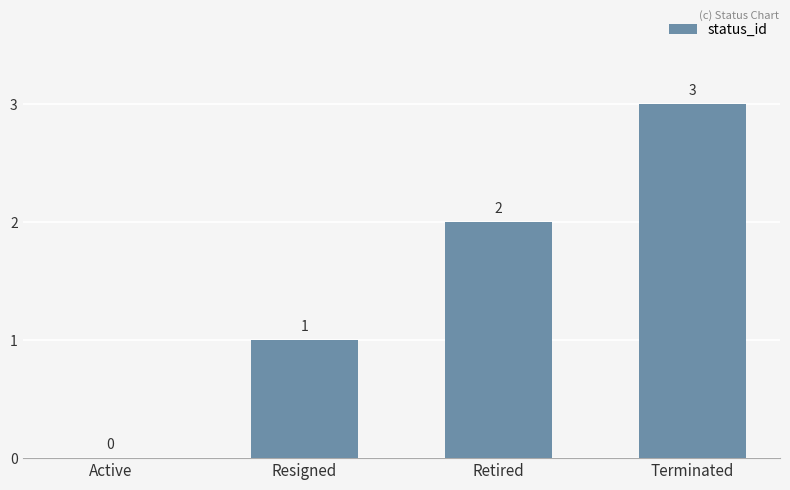

At which label is the value closest to 1?

Resigned